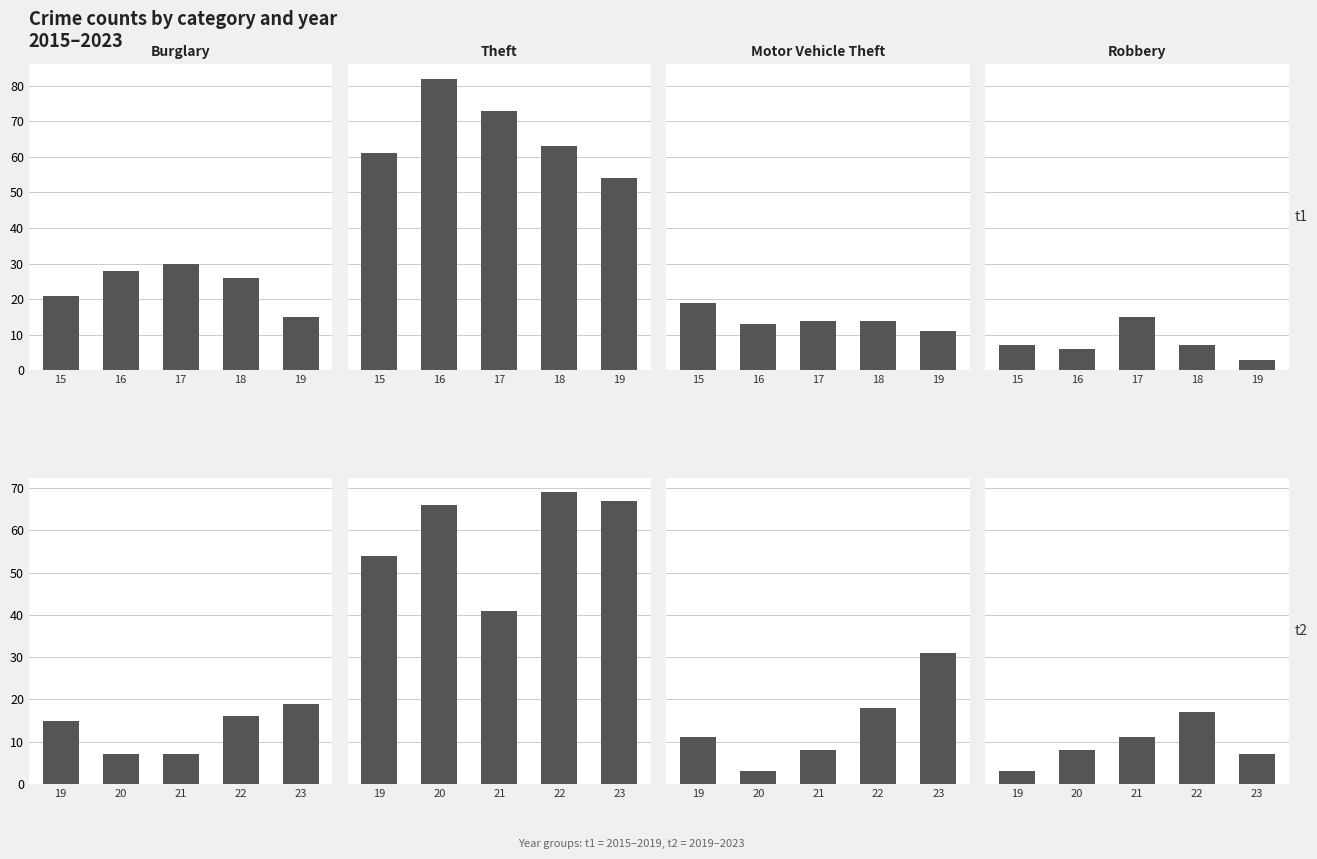

What is the value of the Robbery bar at the 3rd from the left?

11